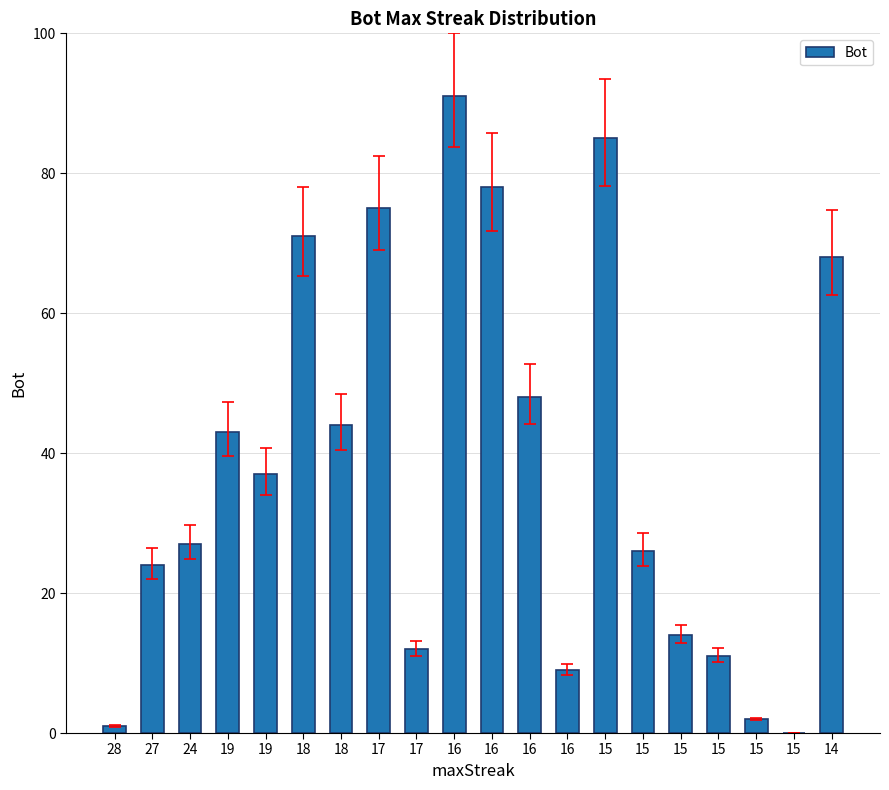

List the labels in order of value, largest first.

16, 15, 16, 17, 18, 14, 16, 18, 19, 19, 24, 15, 27, 15, 17, 15, 16, 15, 28, 15